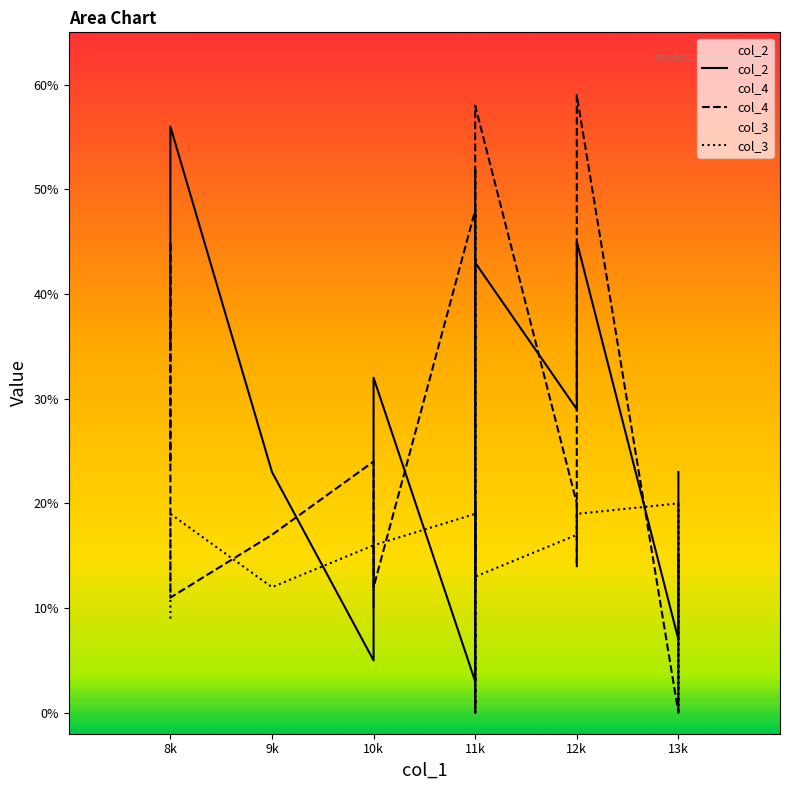

How many interior local peaks does the col_3 series have?

6